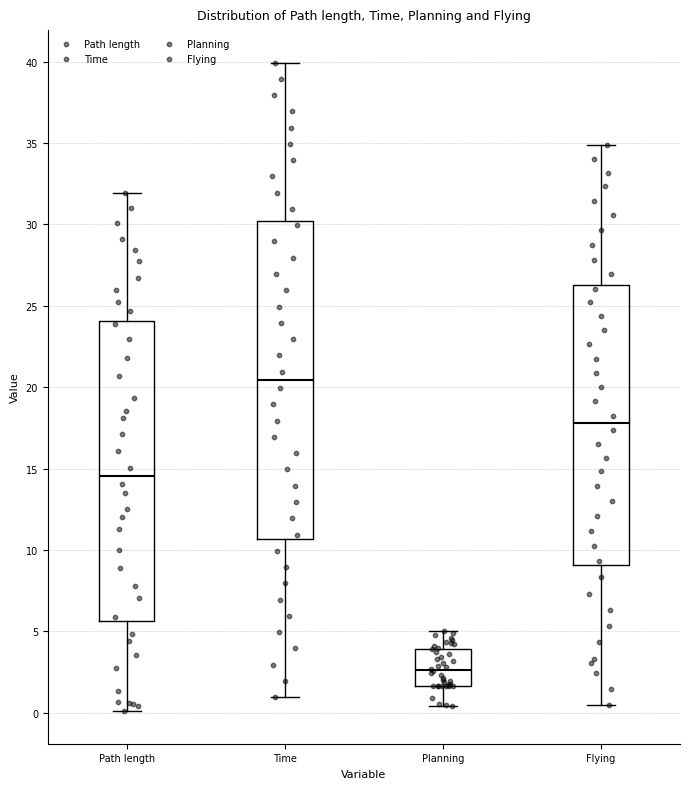

Which box has the highest median line?

Time